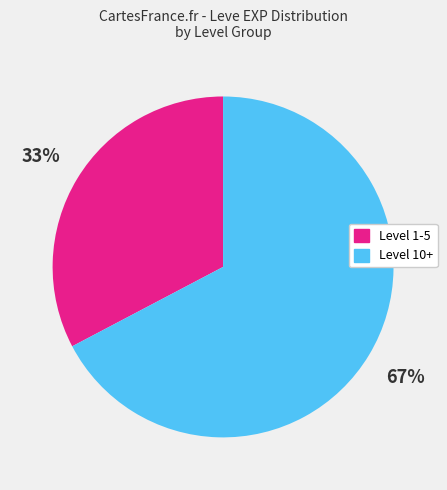

Which category has the biggest portion of the pie?

Level 10+